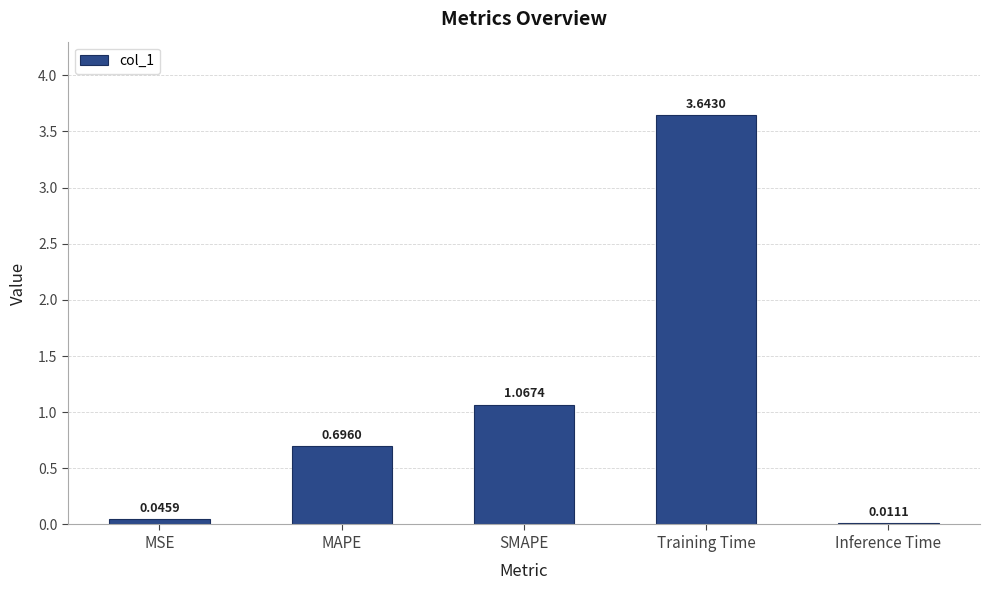

At which label is the value closest to 1?

SMAPE